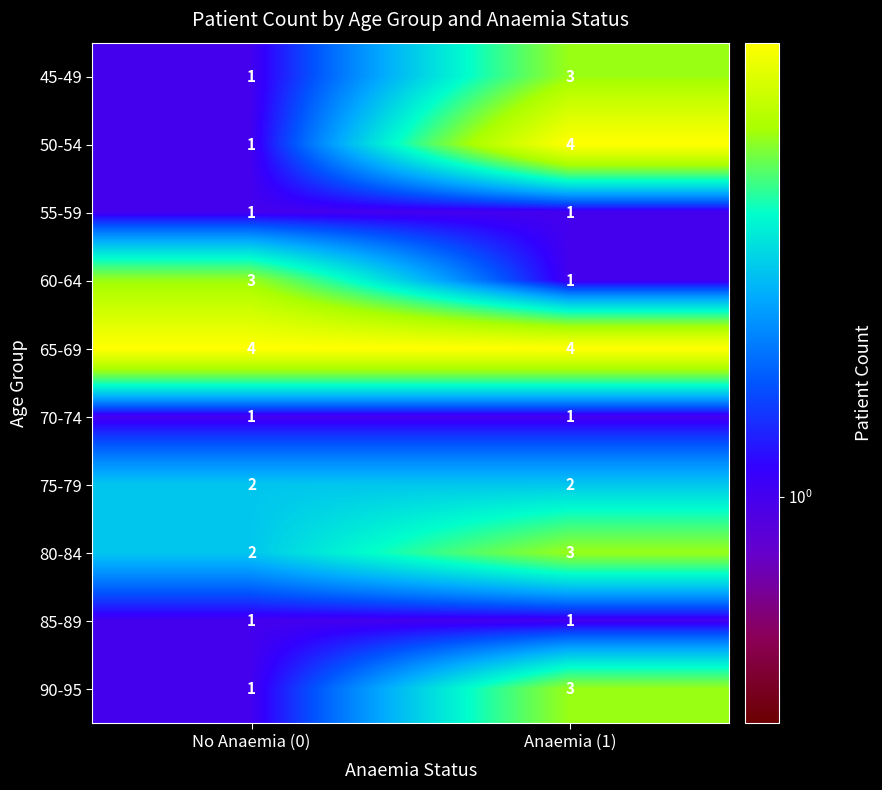

The 45-49 series shows 3 at Anaemia (1). True or false?

True